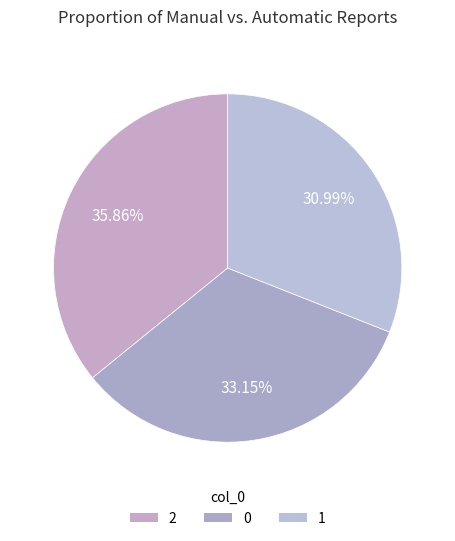

The 1 slice represents 41% of the pie. True or false?

False